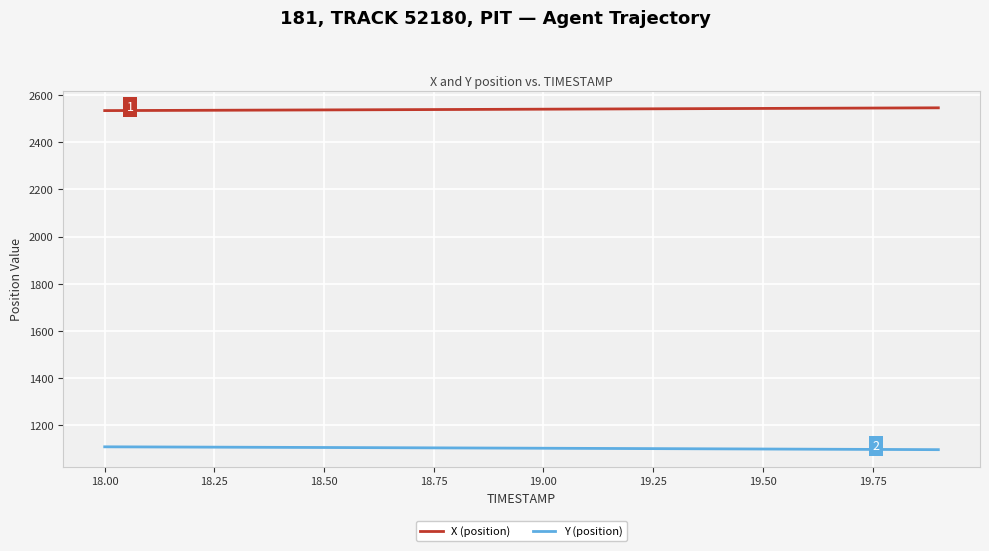

Rank the series by their average value, from highest to lowest.

X (position), Y (position)